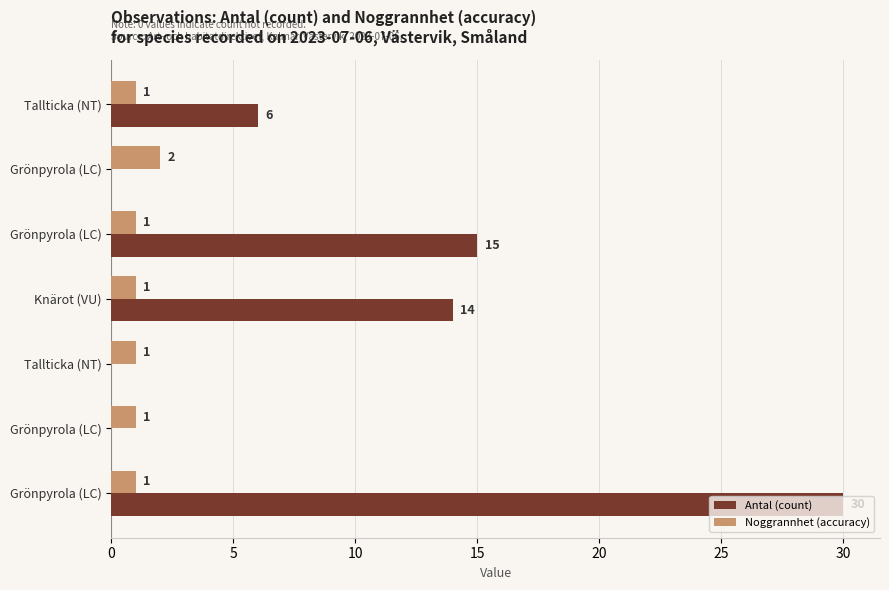

At which category does the chart reach its minimum across all series?

Grönpyrola (LC)